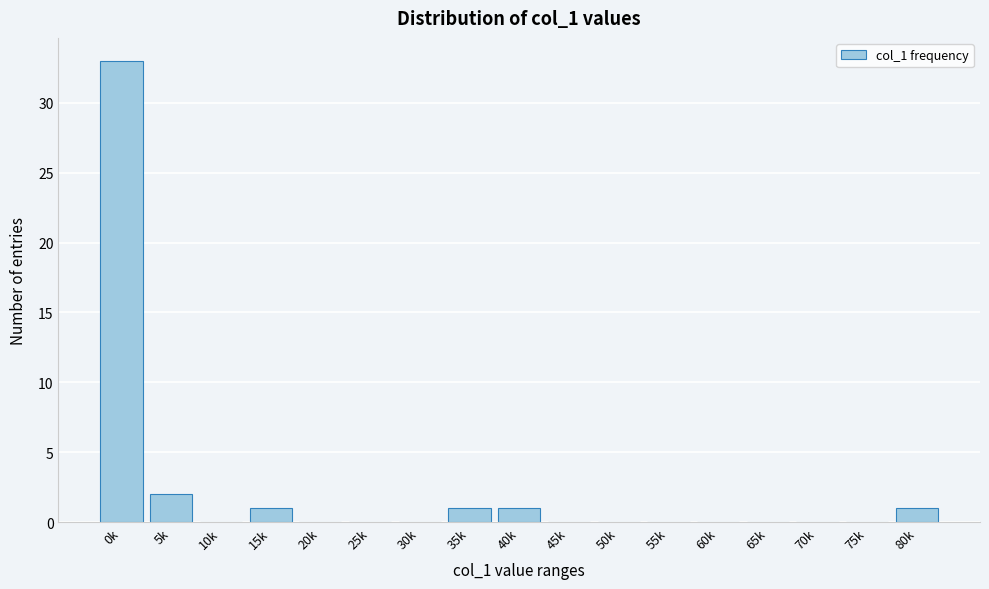

Reading left to right, extract all data points from this chart.

0k=33	5k=2	10k=0	15k=1	20k=0	25k=0	30k=0	35k=1	40k=1	45k=0	50k=0	55k=0	60k=0	65k=0	70k=0	75k=0	80k=1